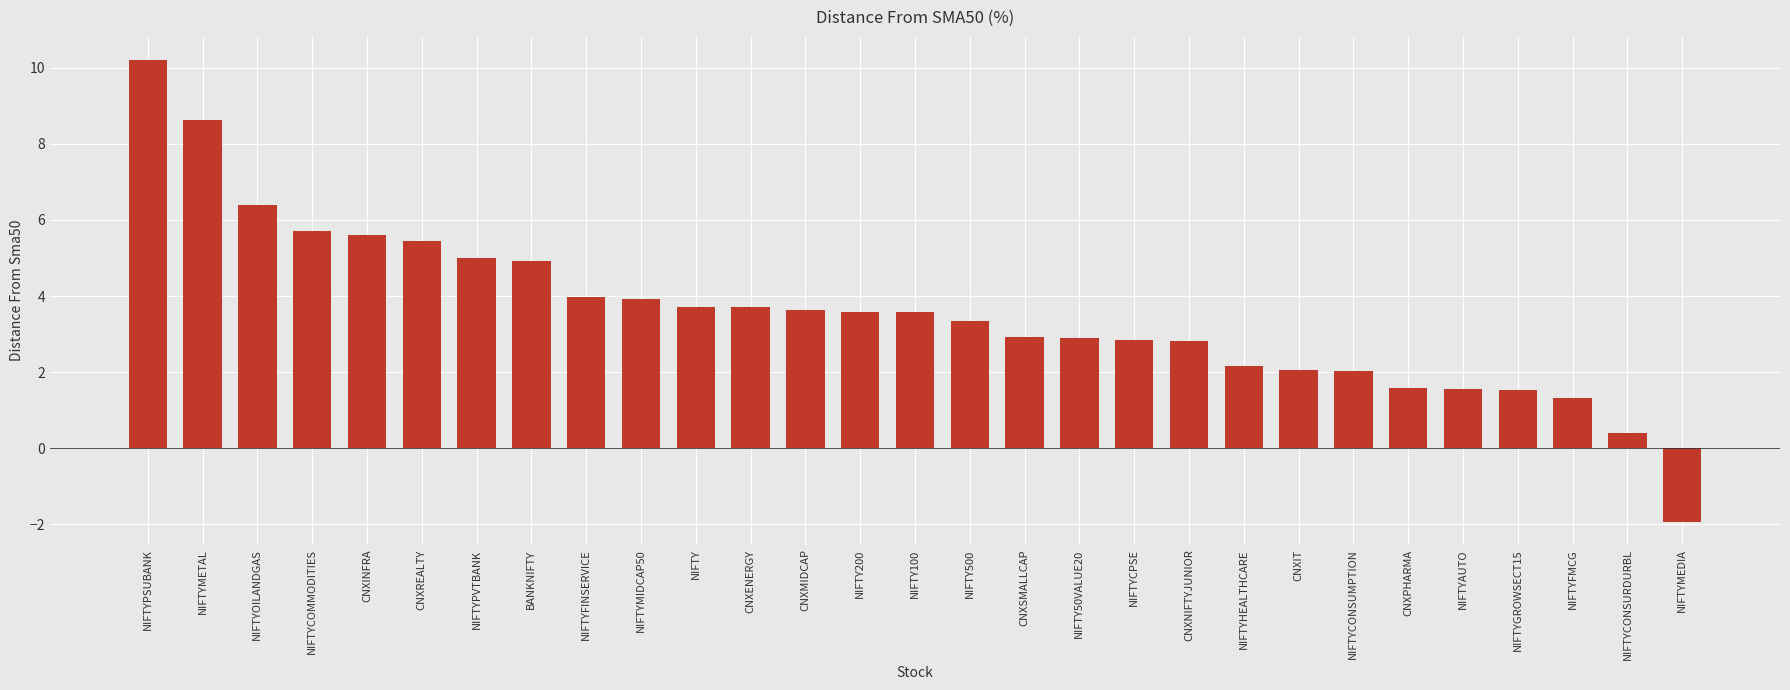

Which has a higher value, CNXIT or NIFTY?

NIFTY